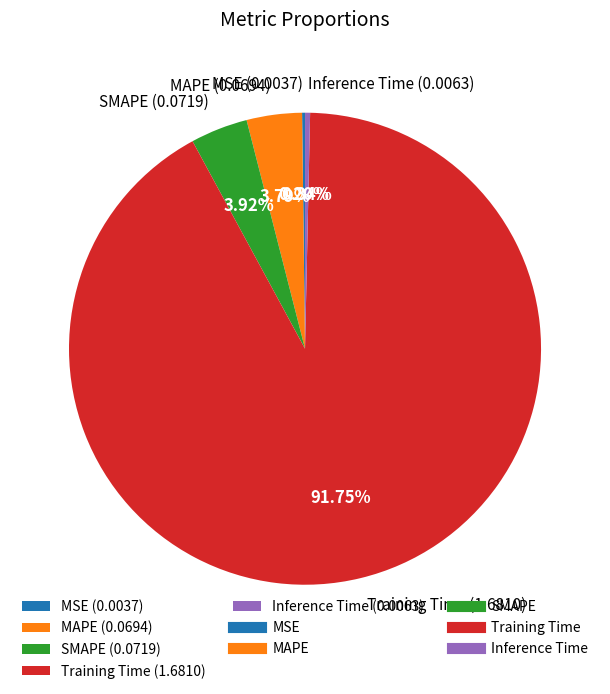

To the nearest percent, what portion does Training Time represent?

92%